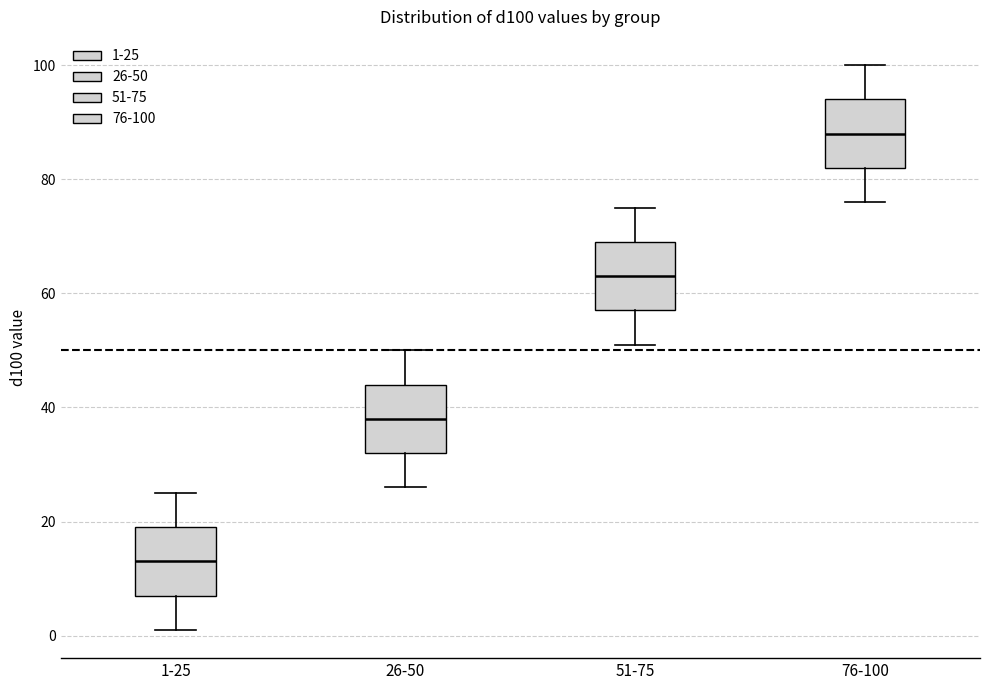

Reading left to right, read every box against the y-axis: the position of its median line, the range the box covers, and the ends of its whiskers. The values are not printed on the chart, so give them approximately, as read against the axis.

1-25: median 14, box 8 to 20, whiskers 2 to 26
26-50: median 38, box 32 to 44, whiskers 26 to 50
51-75: median 64, box 58 to 70, whiskers 52 to 76
76-100: median 88, box 82 to 94, whiskers 76 to 100